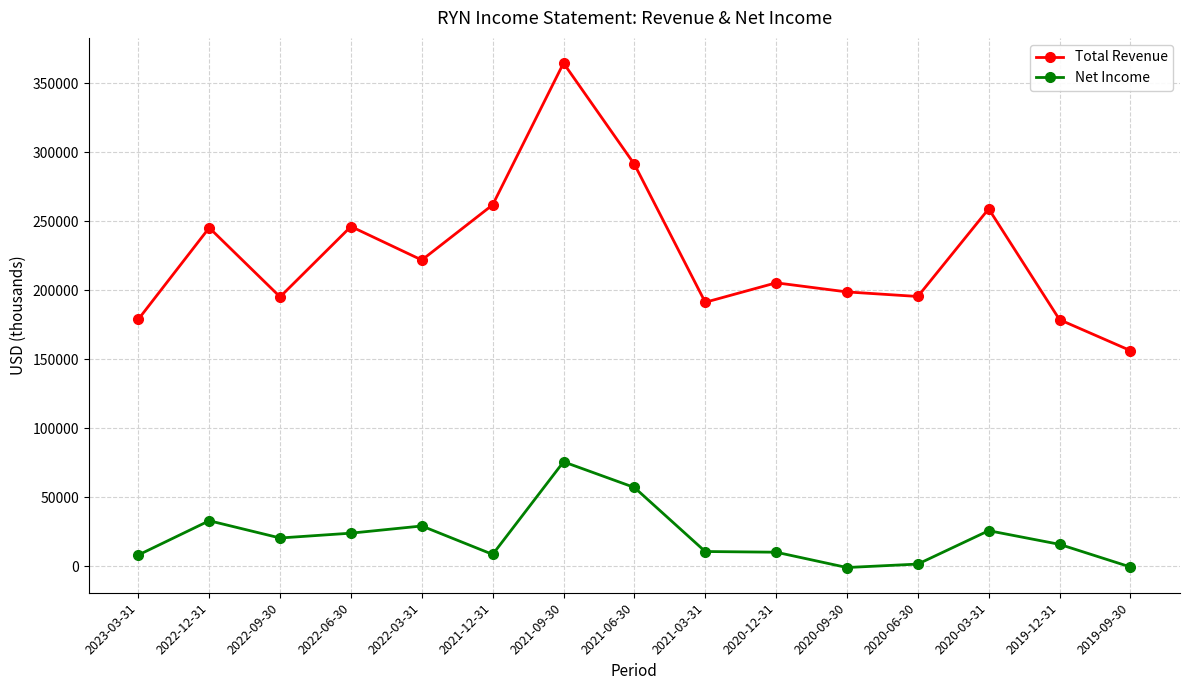

True or false: Net Income and Total Revenue intersect in this chart.

False